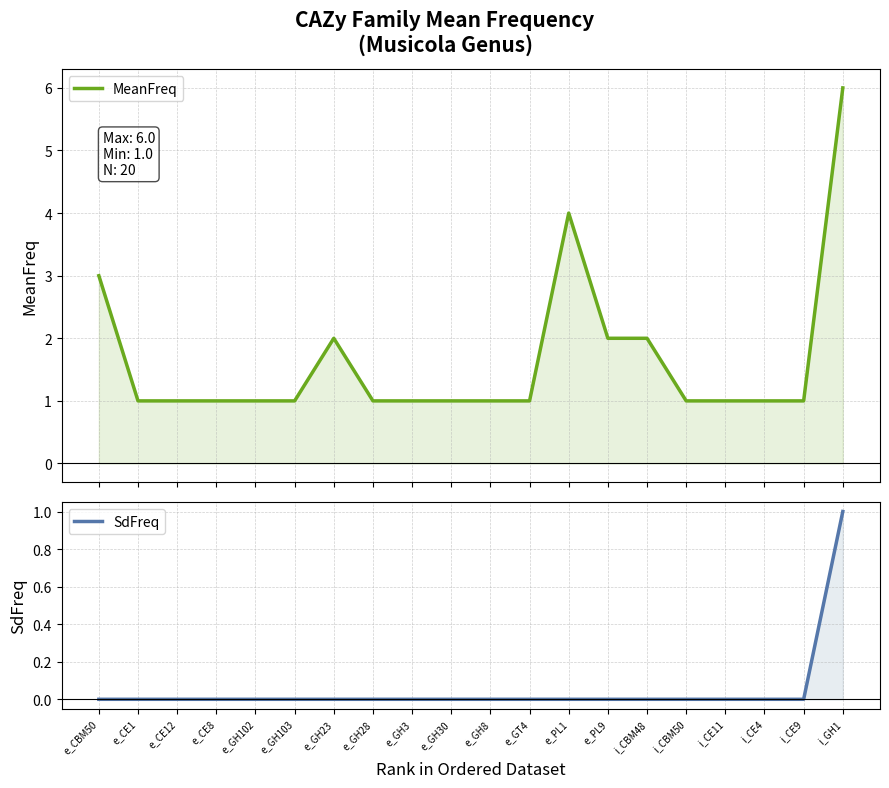

Is it true that MeanFreq equals 1 at e_GH30?

True